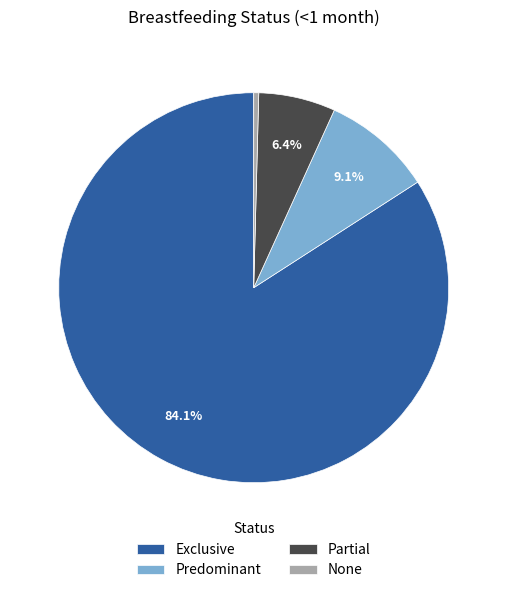

To the nearest percent, what is the combined percentage of Predominant and Exclusive?

93%